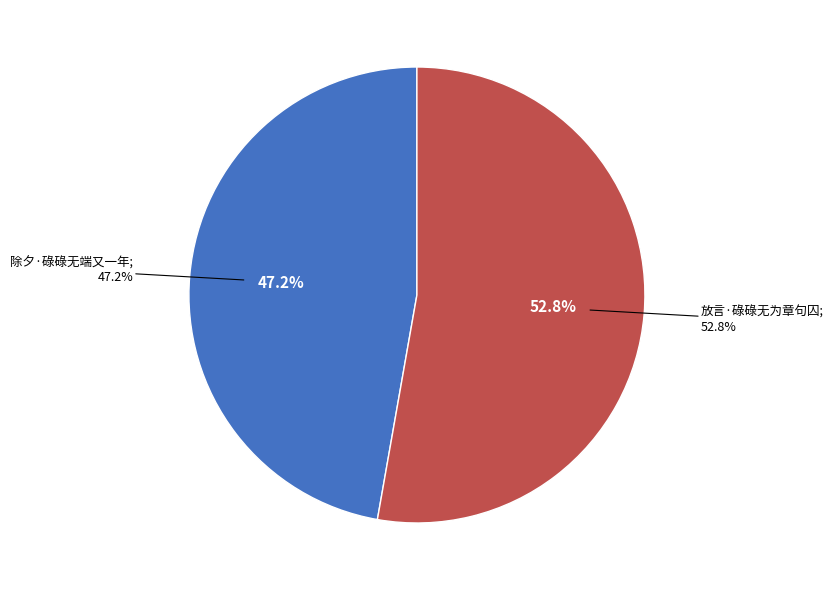

Which category accounts for the majority?

放言·碌碌无为章句囚